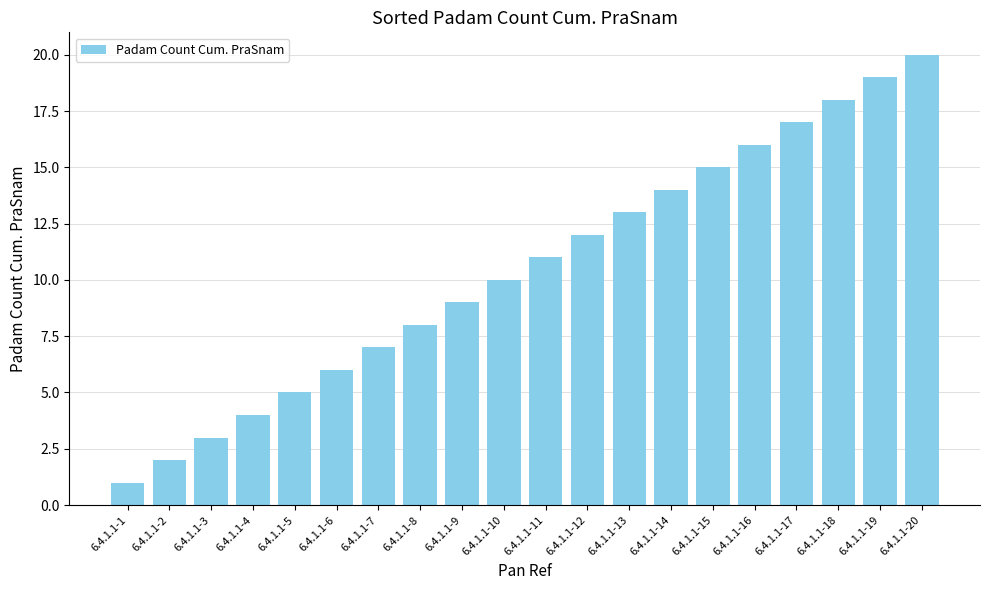

How many categories are shown in the chart?

20